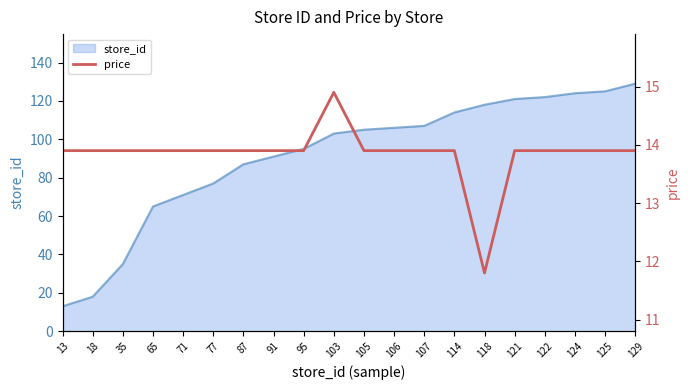

How many points are lower than both their immediate neighbors (excluding endpoints)?

1